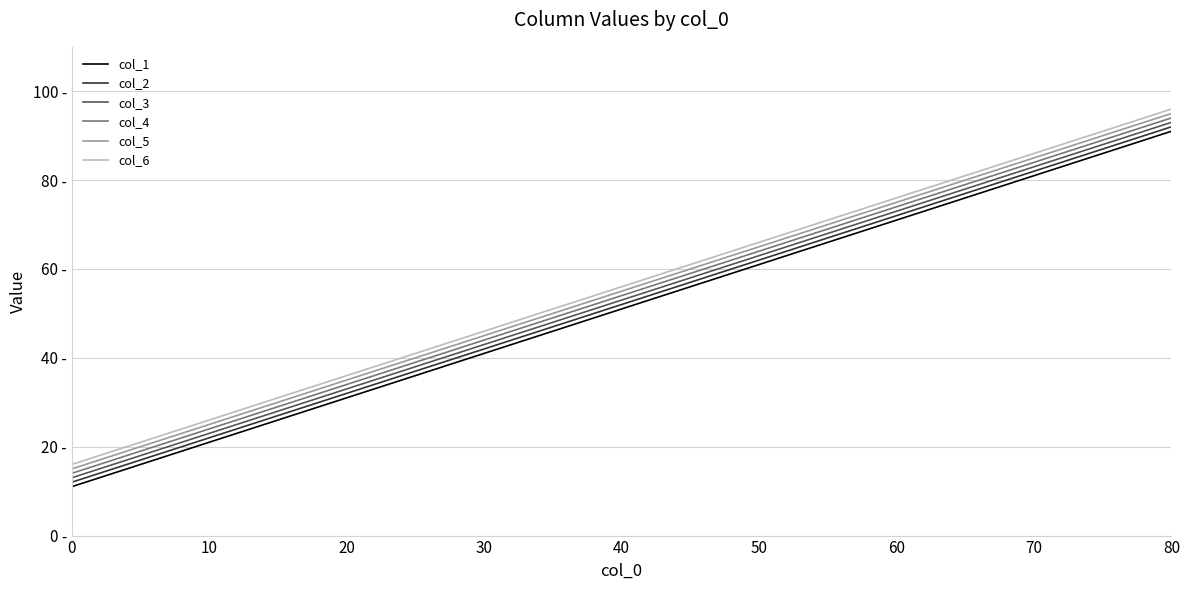

Rank the series by their average value, from lowest to highest.

col_1, col_2, col_3, col_4, col_5, col_6